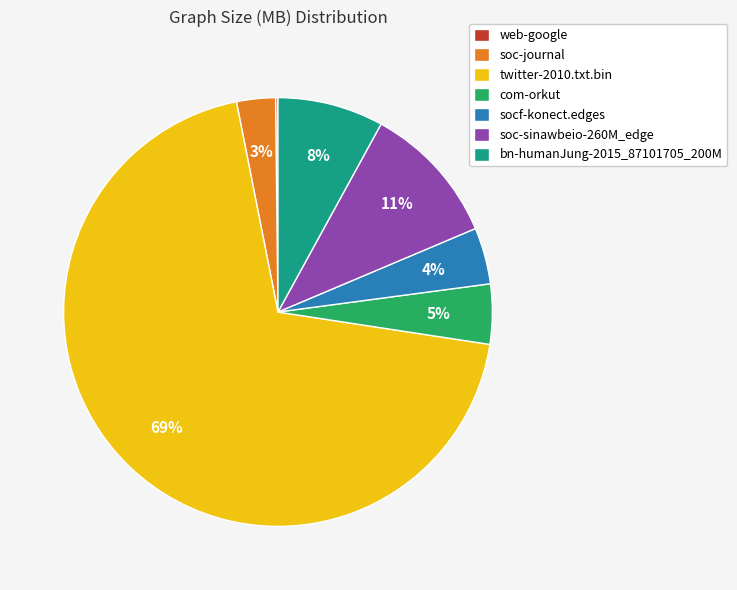

To the nearest percent, what percentage of the pie is soc-sinawbeio-260M_edge?

11%